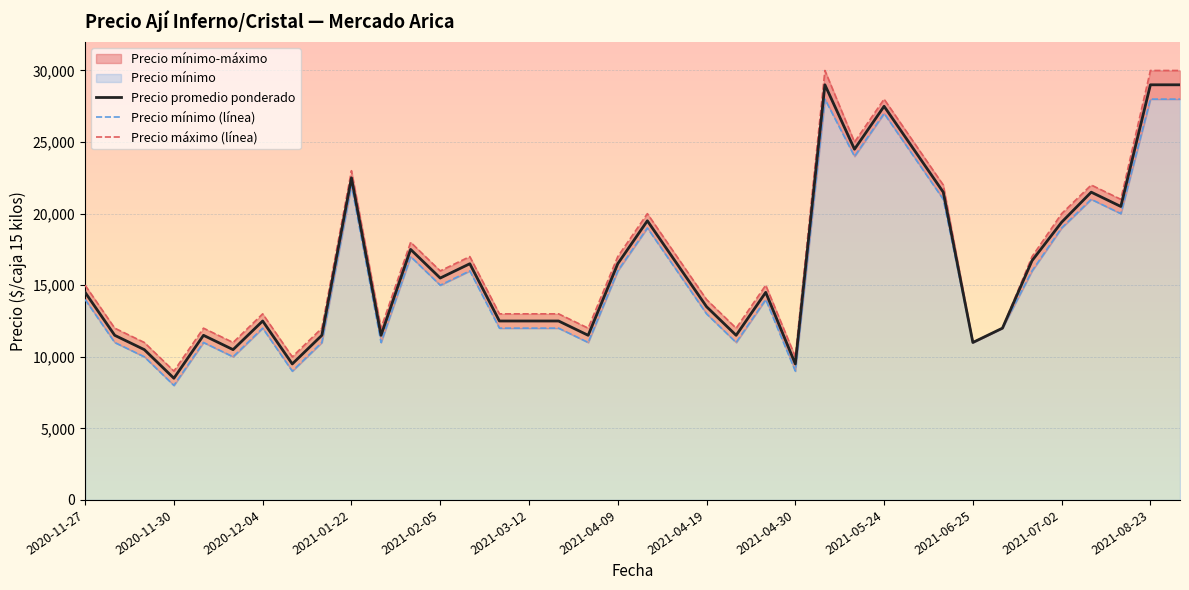

Reading left to right, list all the values displayed in this chart.

Precio promedio ponderado: 14500	11500	10500	8500	11500	10500	12500	9500	11500	22500	11500	17500	15500	16500	12500	12500	12500	11500	16500	19500	16500	13500	11500	14500	9500	29000	24500	27500	24500	21500	11000	12000	16714	19400	21500	20500	29000	29000
Precio mínimo (línea): 14000	11000	10000	8000	11000	10000	12000	9000	11000	22000	11000	17000	15000	16000	12000	12000	12000	11000	16000	19000	16000	13000	11000	14000	9000	28000	24000	27000	24000	21000	11000	12000	16000	19000	21000	20000	28000	28000
Precio máximo (línea): 15000	12000	11000	9000	12000	11000	13000	10000	12000	23000	12000	18000	16000	17000	13000	13000	13000	12000	17000	20000	17000	14000	12000	15000	10000	30000	25000	28000	25000	22000	11000	12000	17000	20000	22000	21000	30000	30000